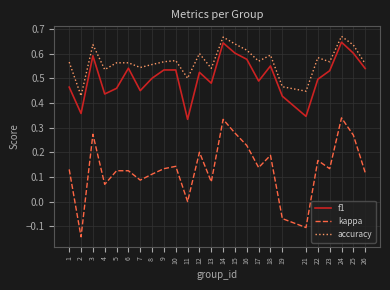

What is the total value across all series at 16?

1.4